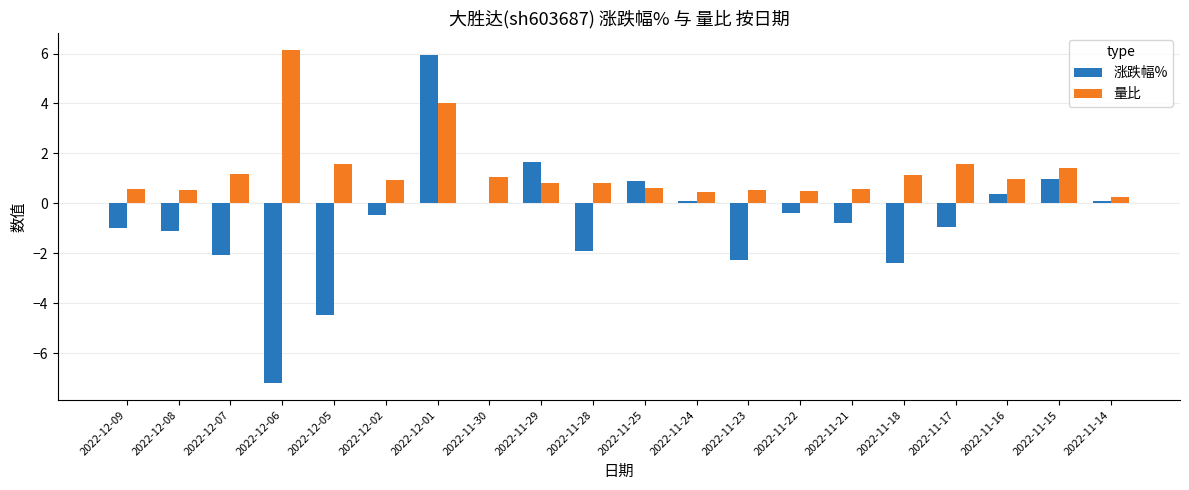

At which label is 量比 closest to 3?

2022-12-01